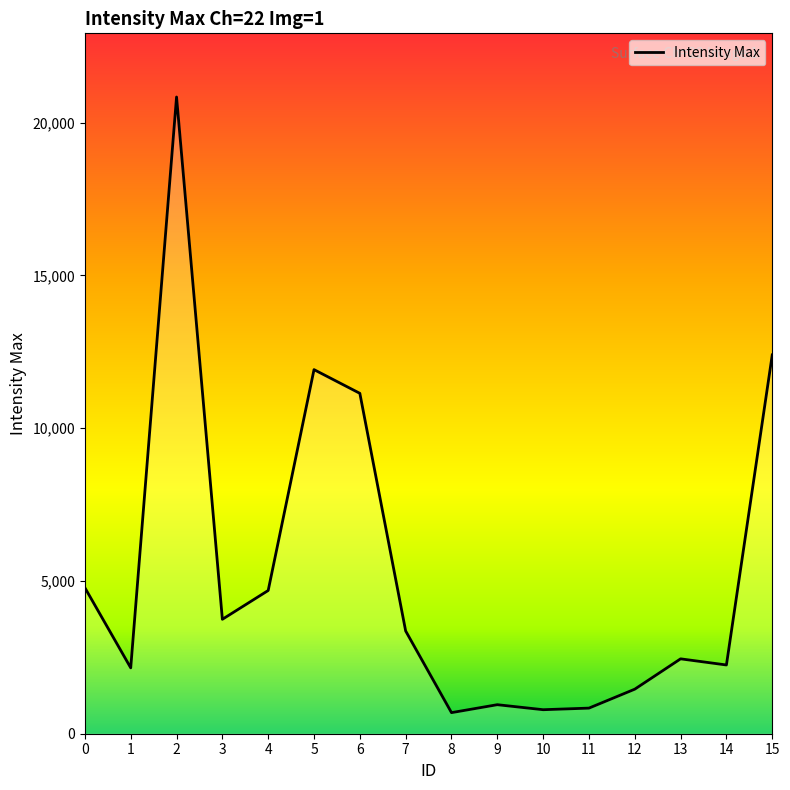

Is it true that the value at 4 is 4688?

True